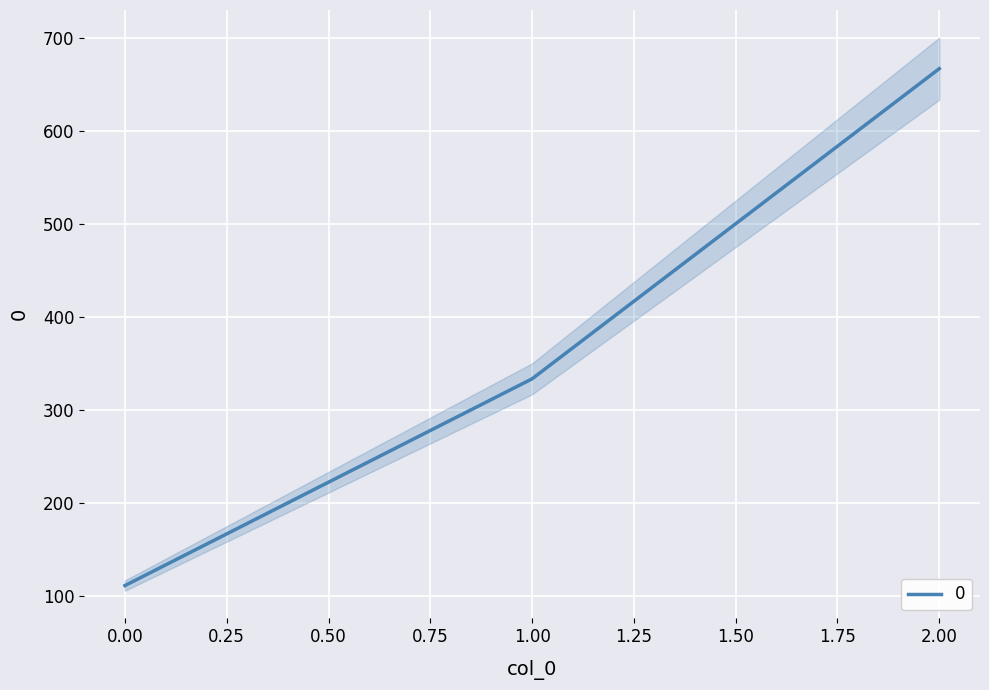

Which has a higher value, 0 or 2?

2